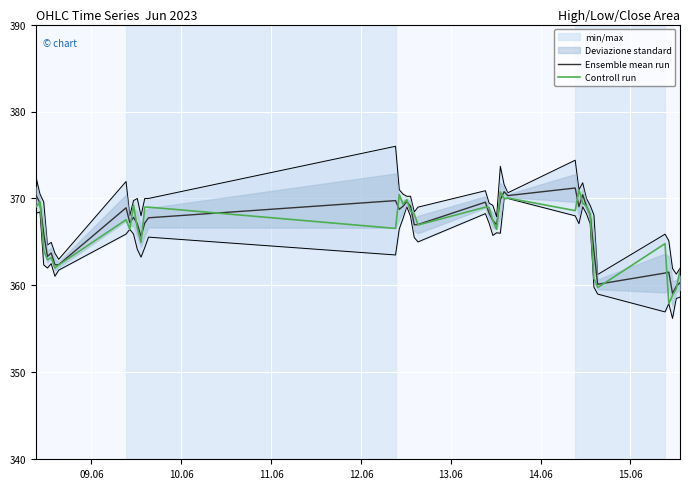

Is this an area chart (filled region under the line)?

No